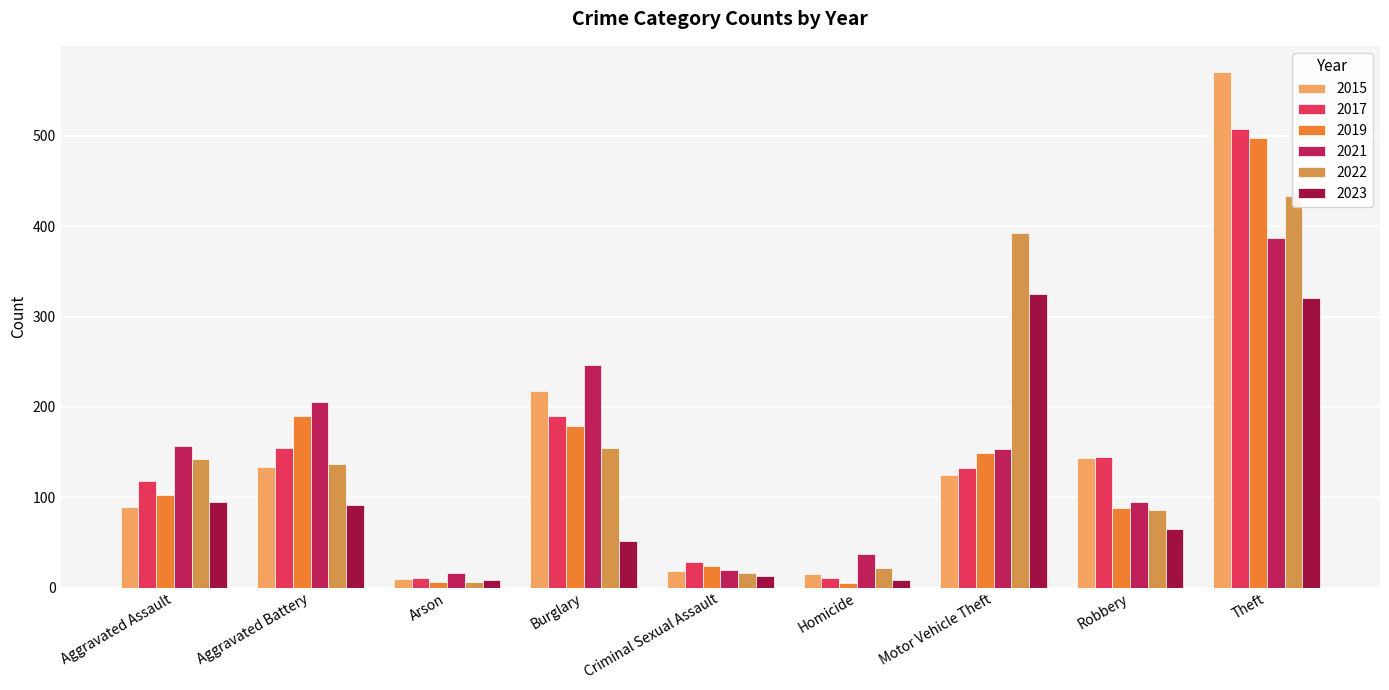

The 2022 series shows 433 at Theft. True or false?

True